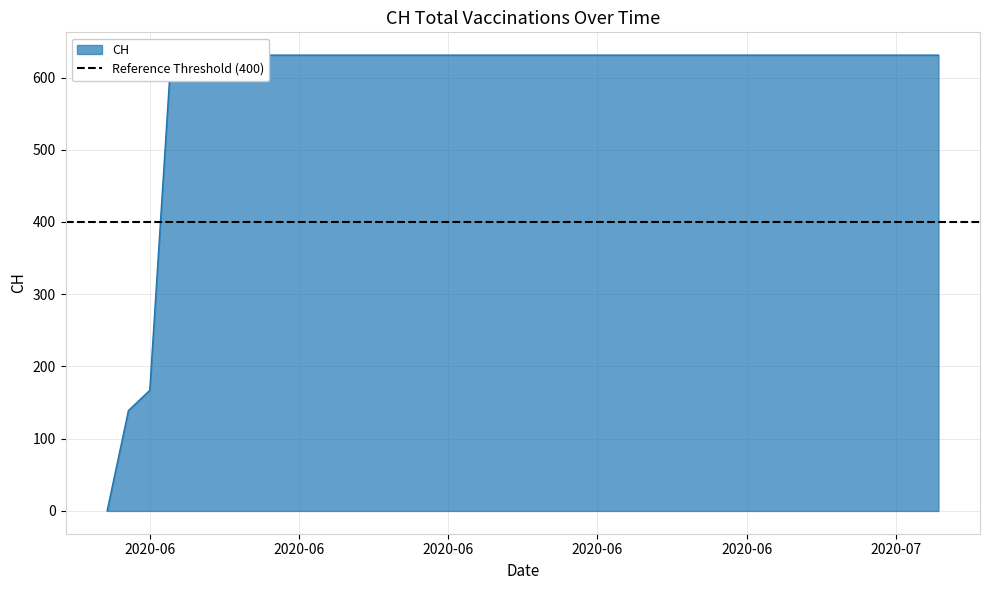

What is the greatest value displayed?

631